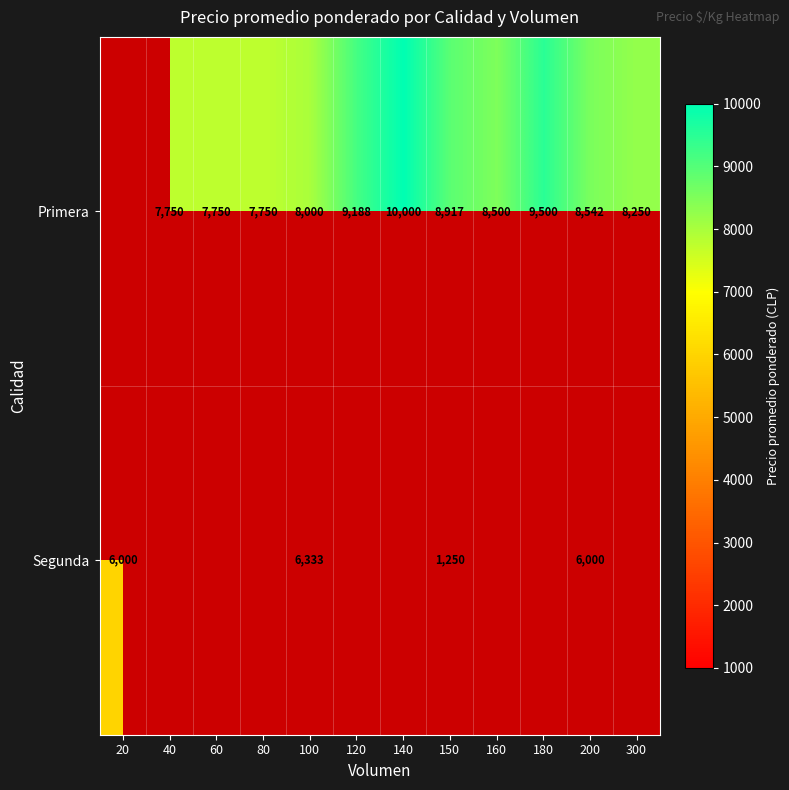

Which has a higher value, 140 or 100?

140